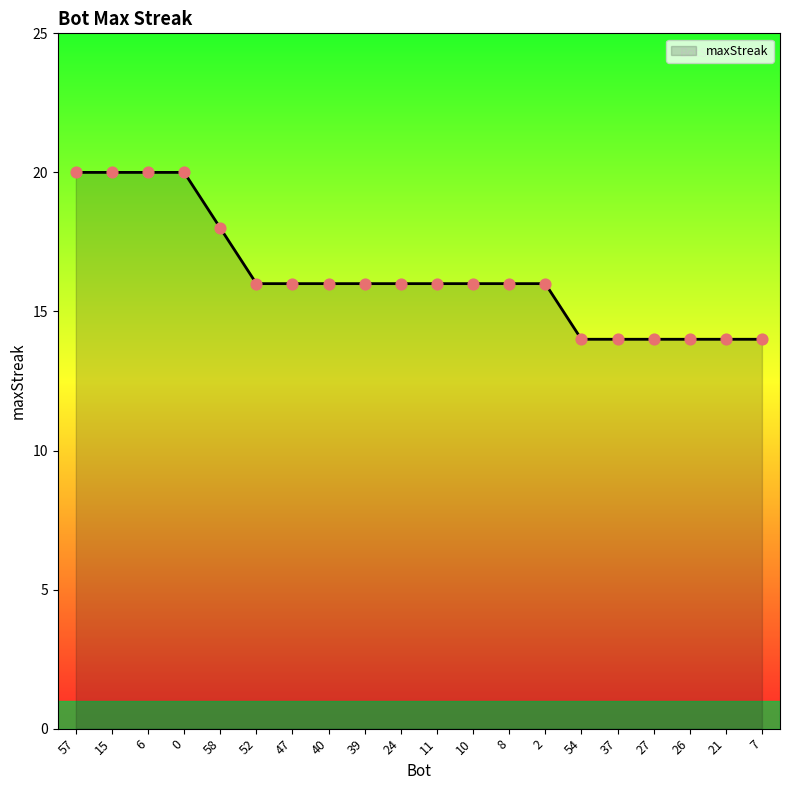

What is the ratio of the value at 39 to the value at 26?

1.1